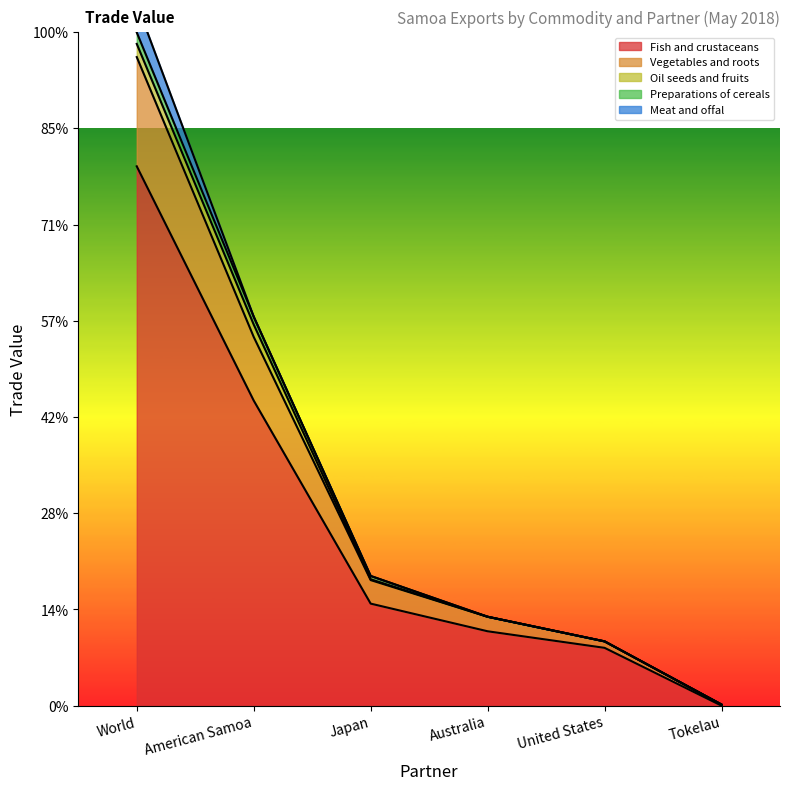

What is the difference between the second highest and minimum values in the Fish and crustaceans series?

634217